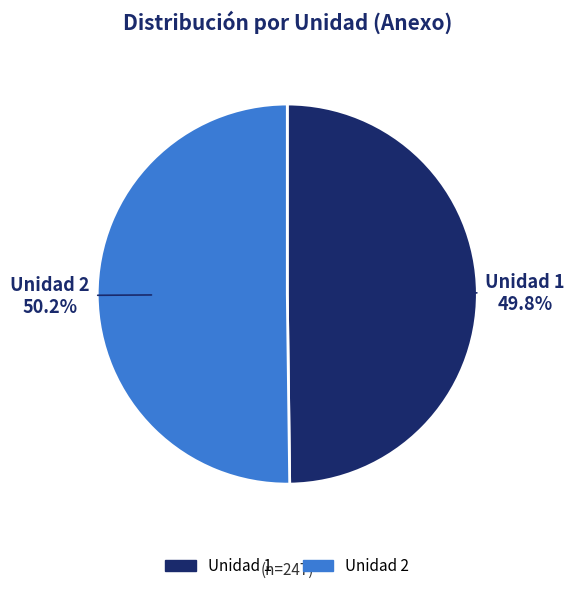

What is the ratio of the value at Unidad 2 to the value at Unidad 1?

1.0